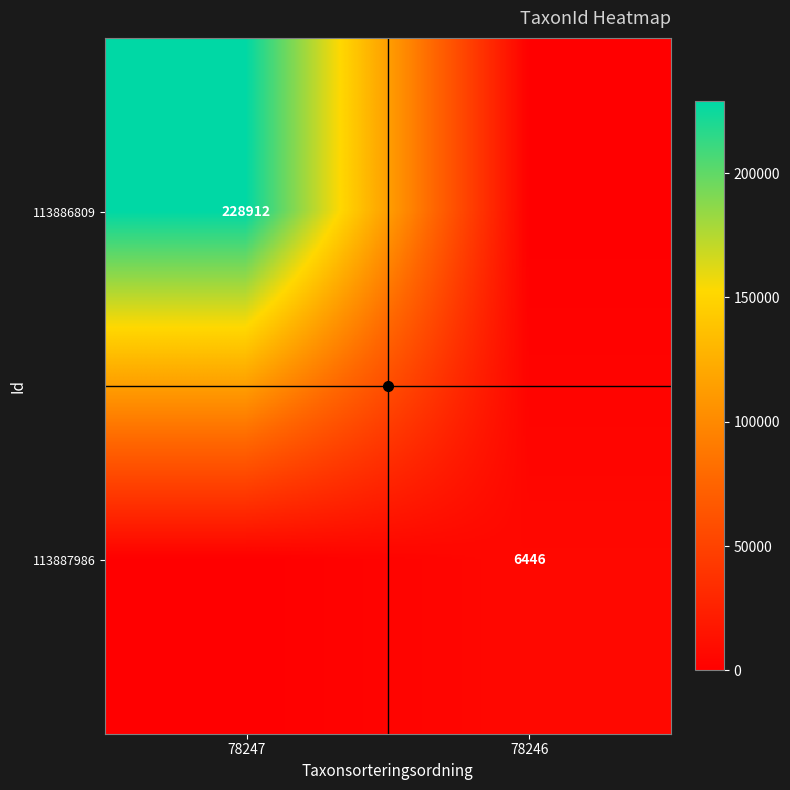

The value of 113887986 at 78246 is 6446. True or false?

True